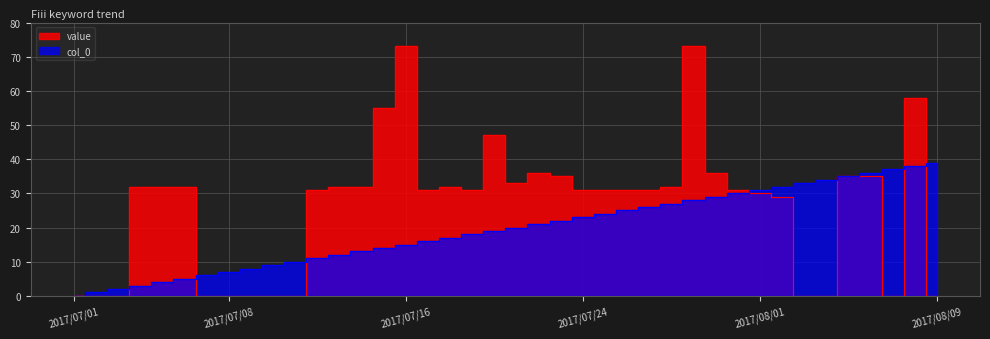

What is the maximum value for col_0?

39